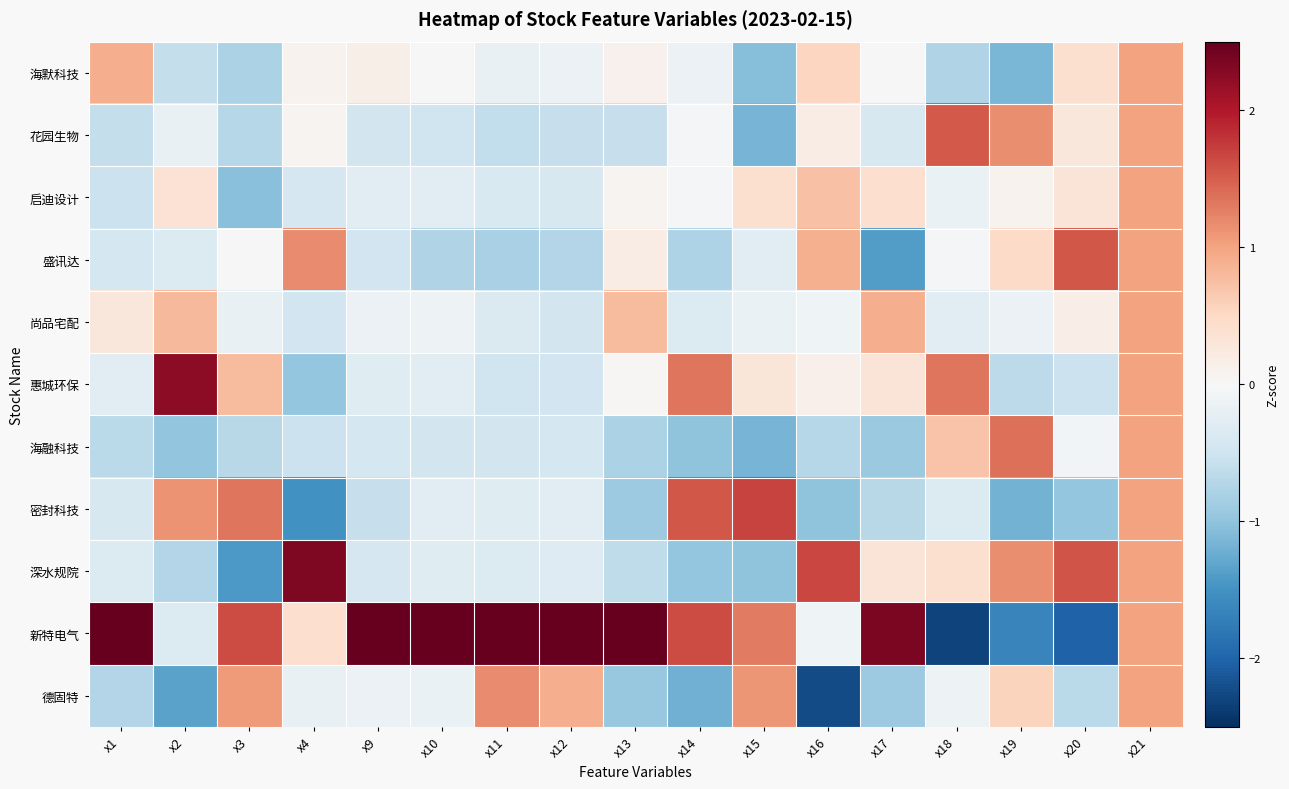

What is the minimum value shown in the chart?

-2.3